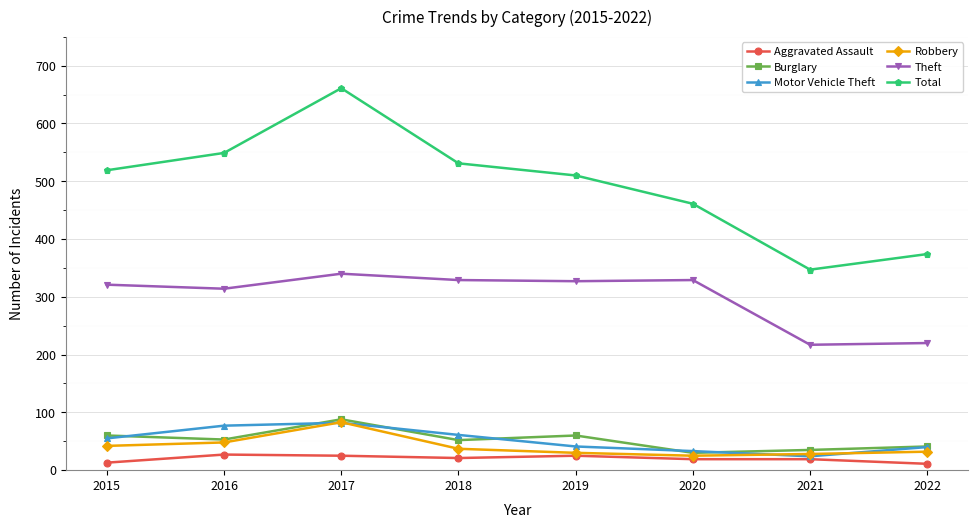

Where is the first local maximum for Robbery?

2017